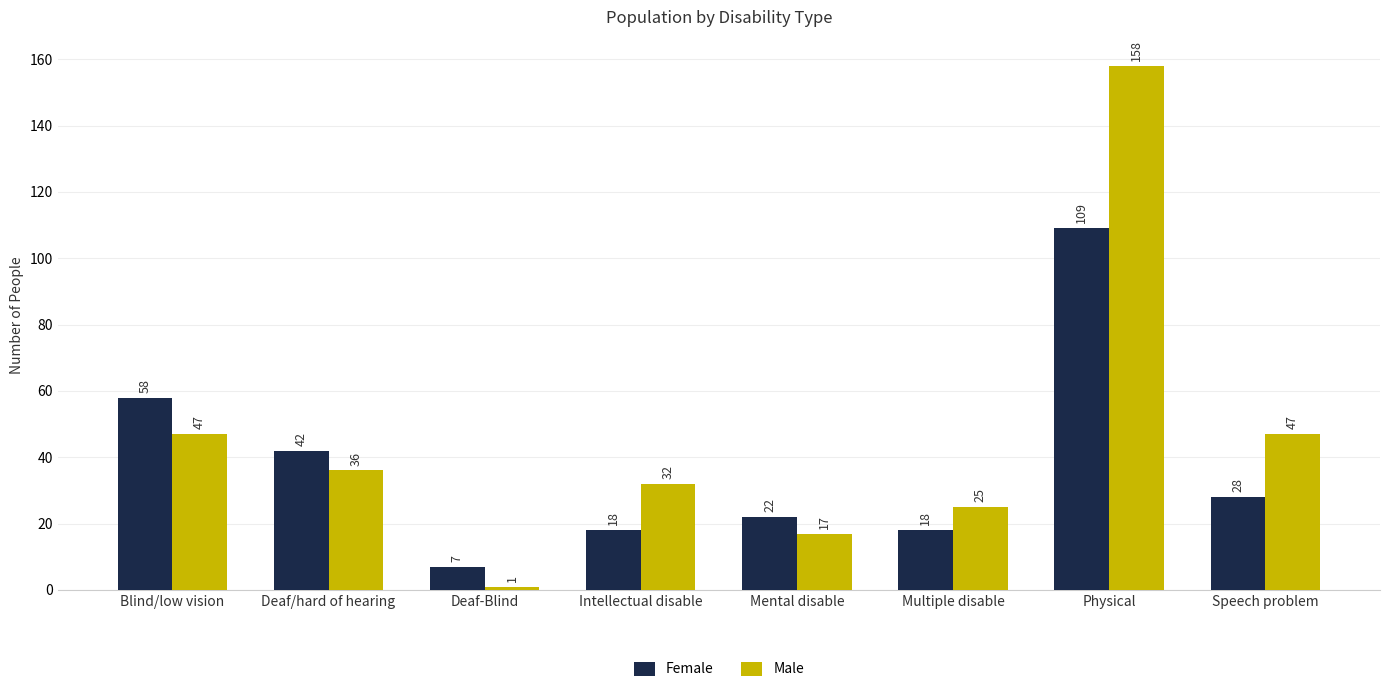

Is it true that Female equals 35 at Mental disable?

False